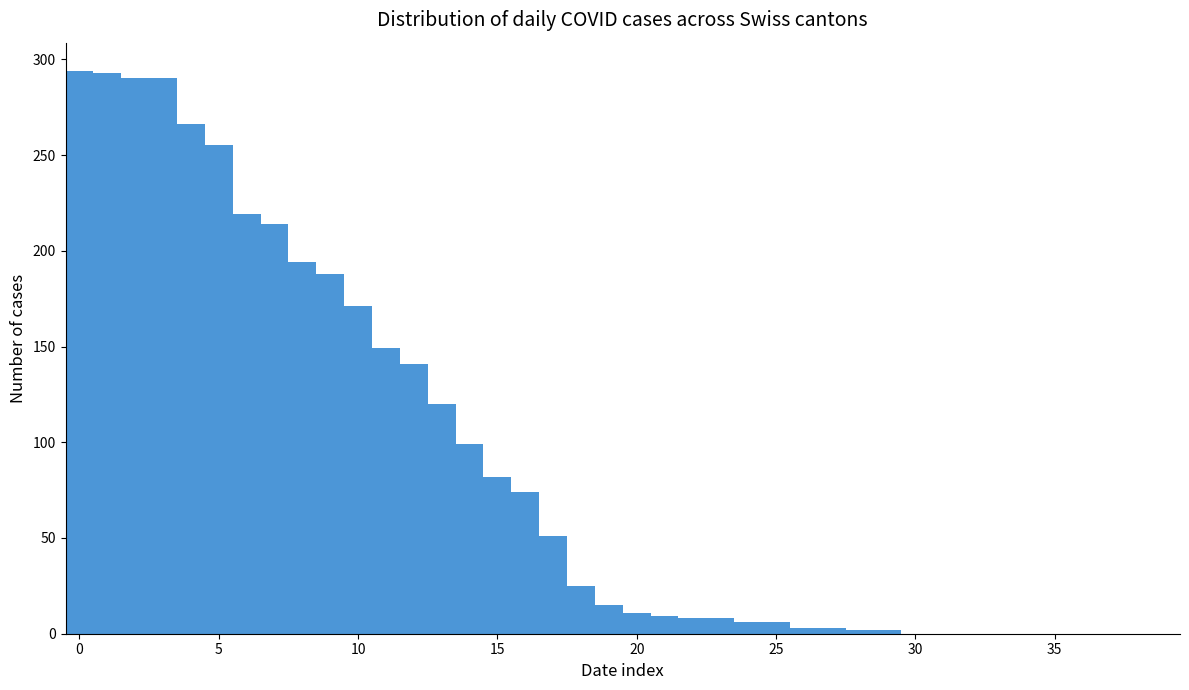

What is the maximum value shown in the chart?

294